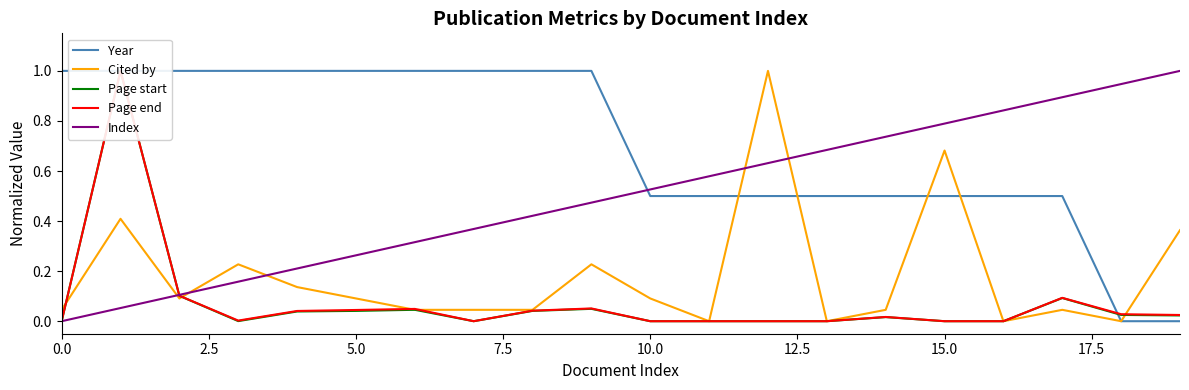

Is the value of Cited by at 18 greater than the value of Page start at 18?

No